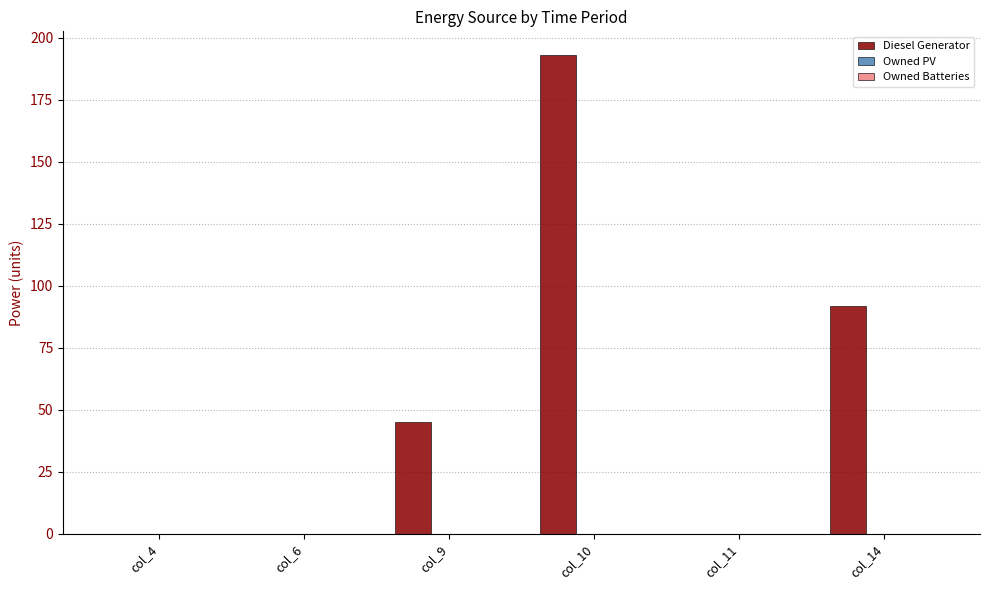

What is the greatest value displayed?

193